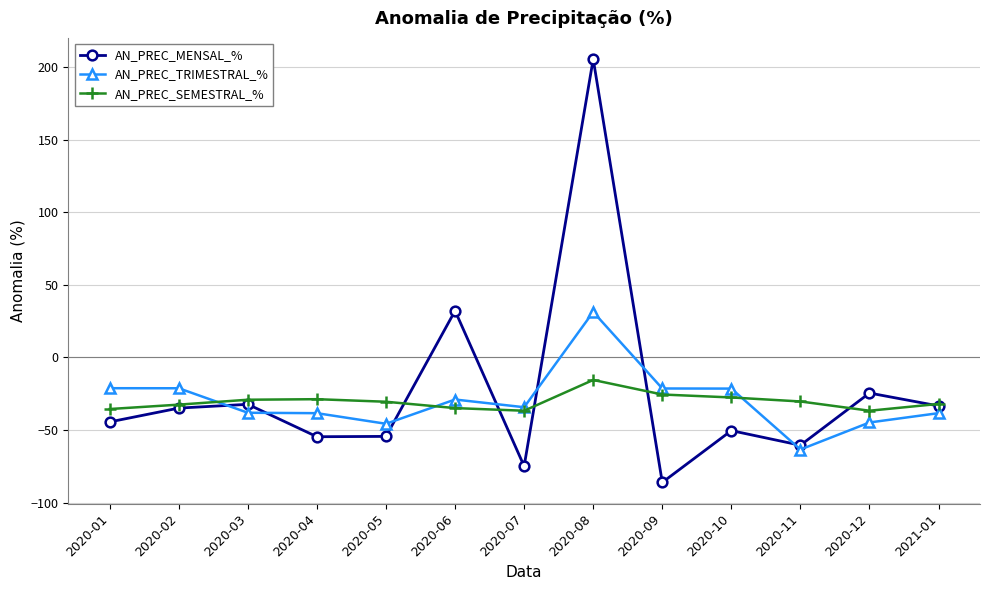

True or false: AN_PREC_TRIMESTRAL_% has a value of -21.3 at 2020-09.

True